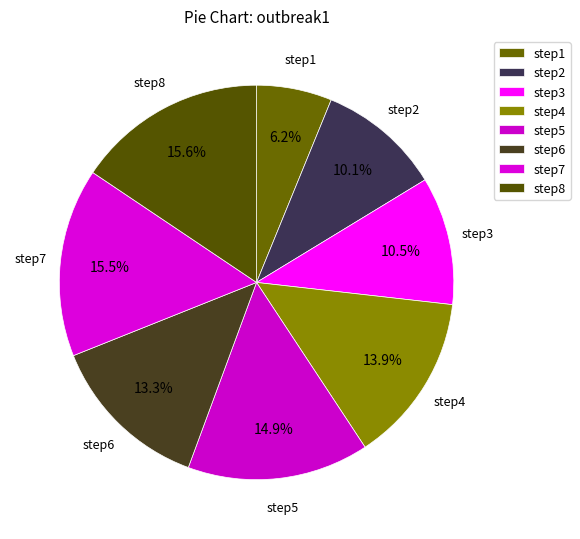

What is the largest slice in the pie chart?

step8